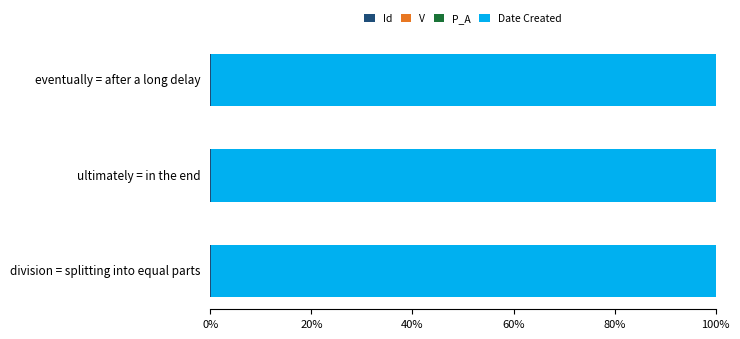

Count the number of categories in the chart.

3